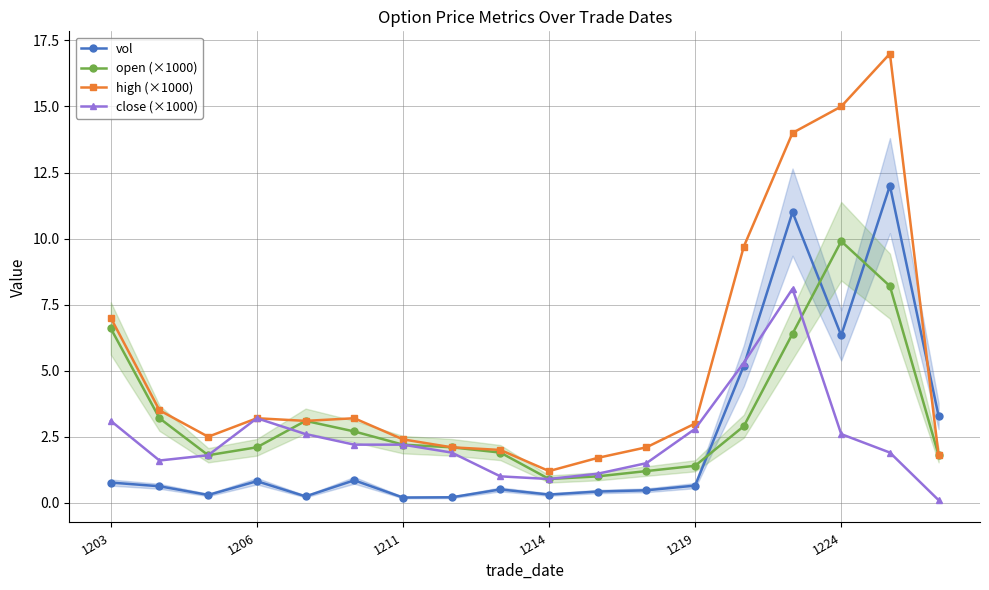

What is the value of the high (×1000) point at the 6th from the left?

3.2